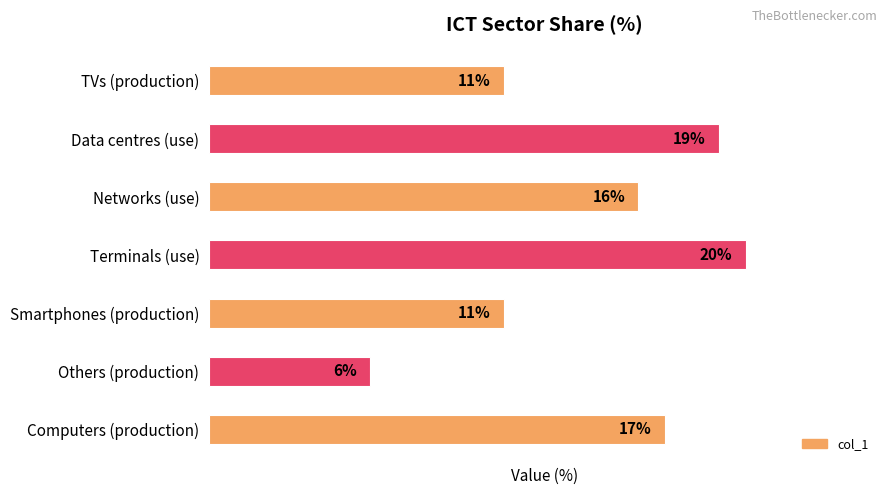

Which has a higher value, Computers (production) or Data centres (use)?

Data centres (use)